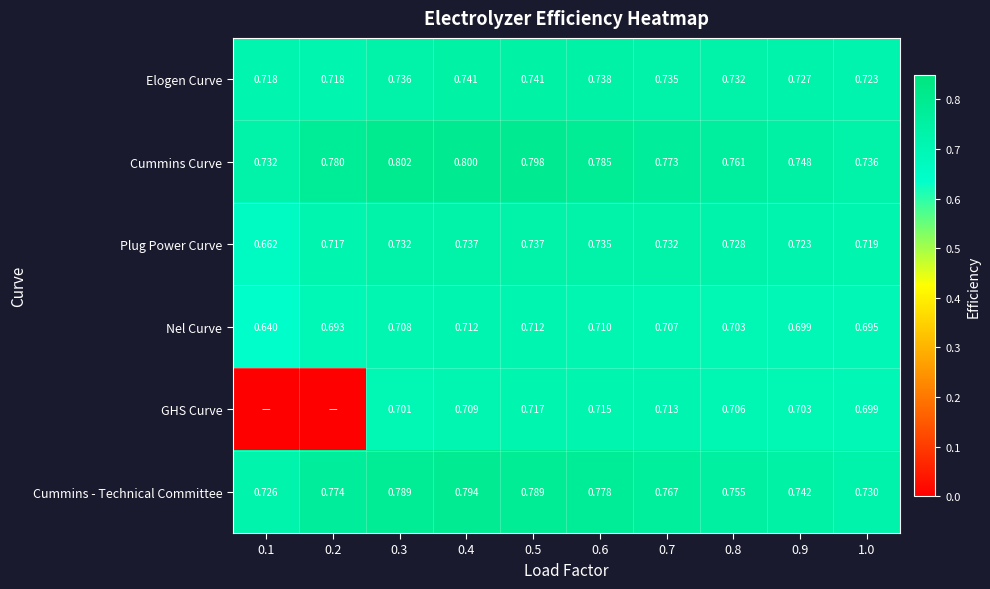

What is the difference between the maximum and second lowest values in the GHS Curve series?

0.7